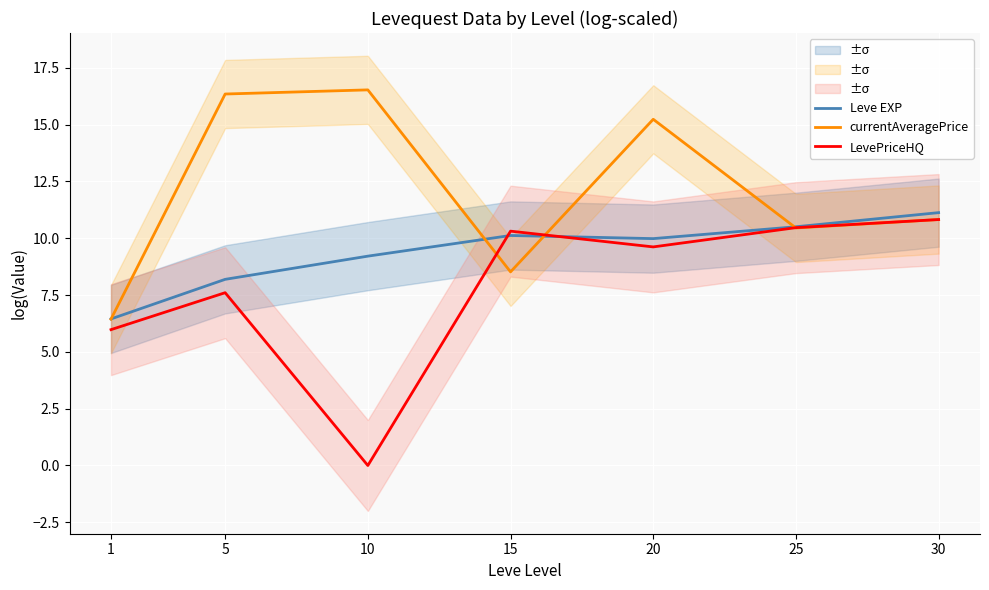

Rank the series by their average value, from lowest to highest.

LevePriceHQ, Leve EXP, currentAveragePrice